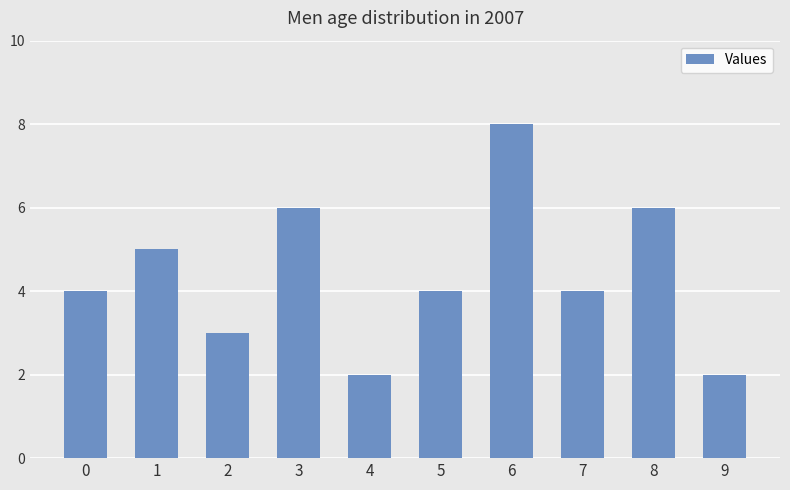

How many bars are there in total?

10